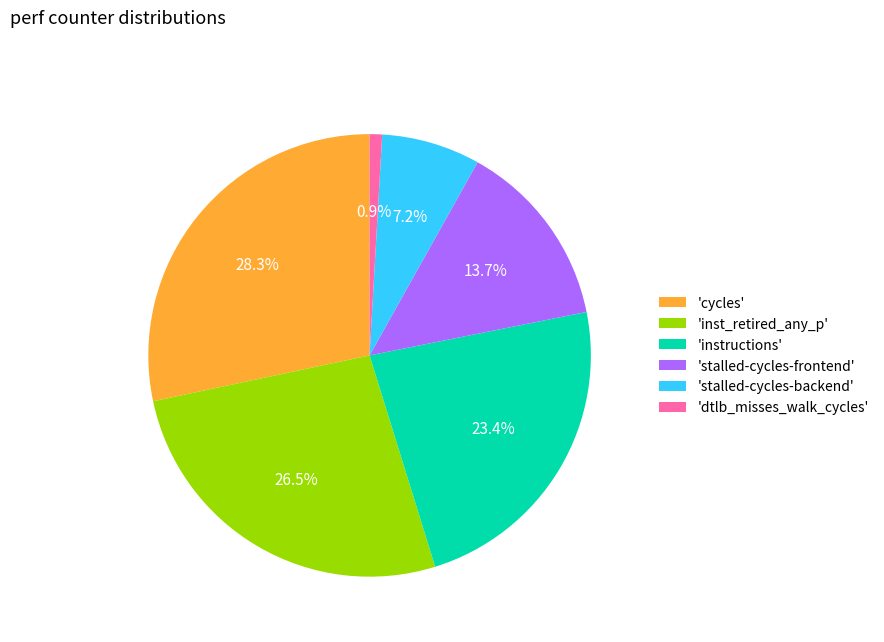

What is the ratio of the value at 'inst_retired_any_p' to the value at 'cycles'?

0.9